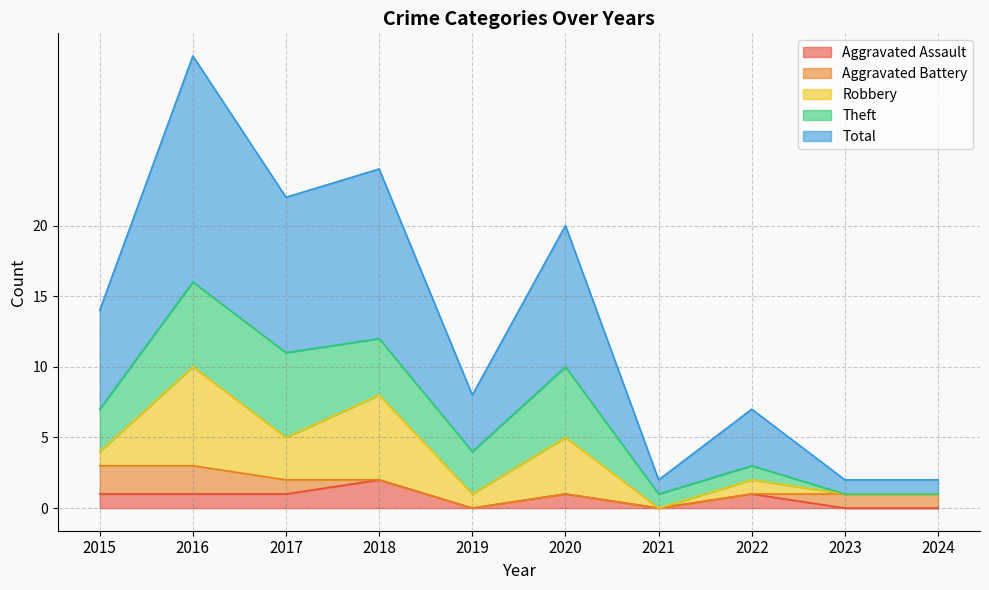

What is the value of the Aggravated Assault point at the 4th from the left?

2